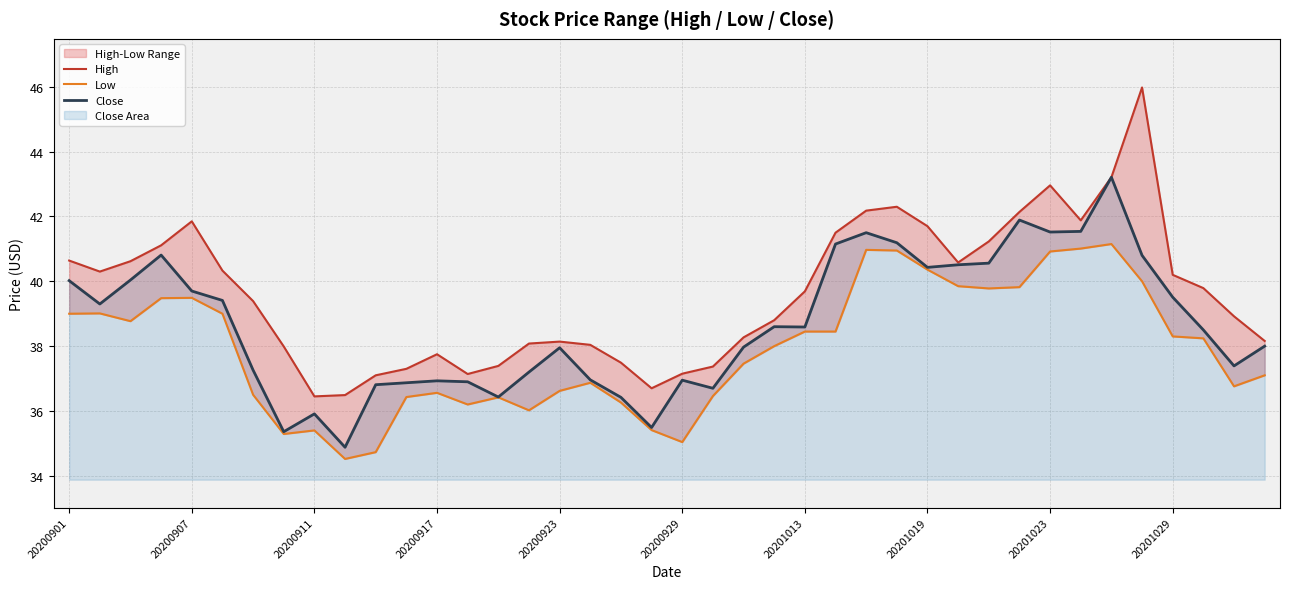

What is the minimum value for Close?

34.9